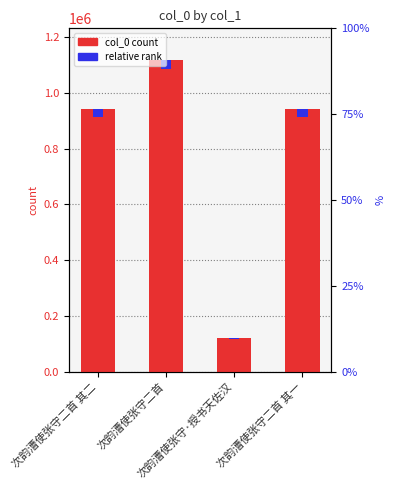

What is the sum of all col_0 count values?

3126112.0